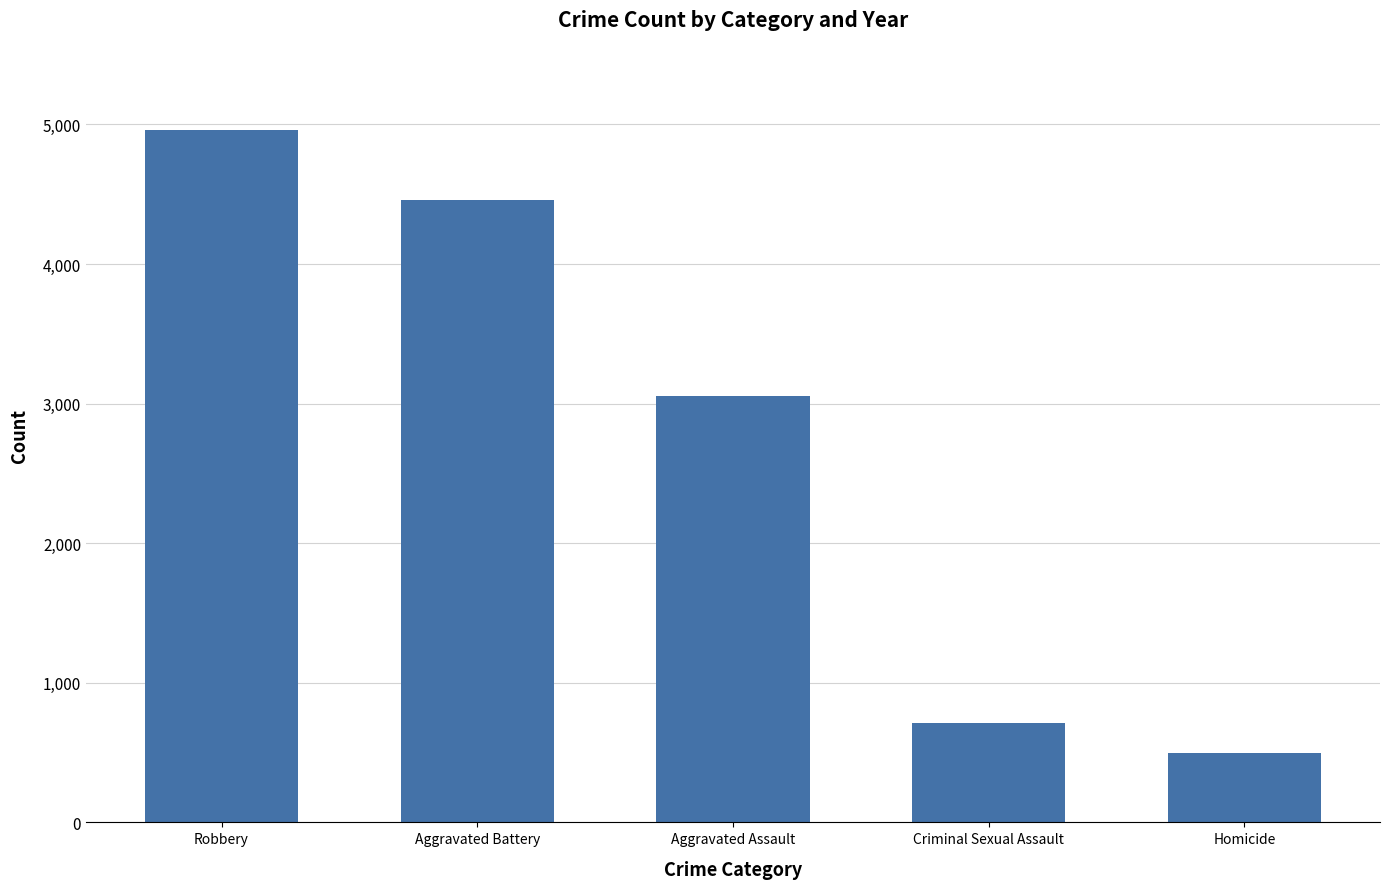

What is the difference between the values at Homicide and Robbery?

4465